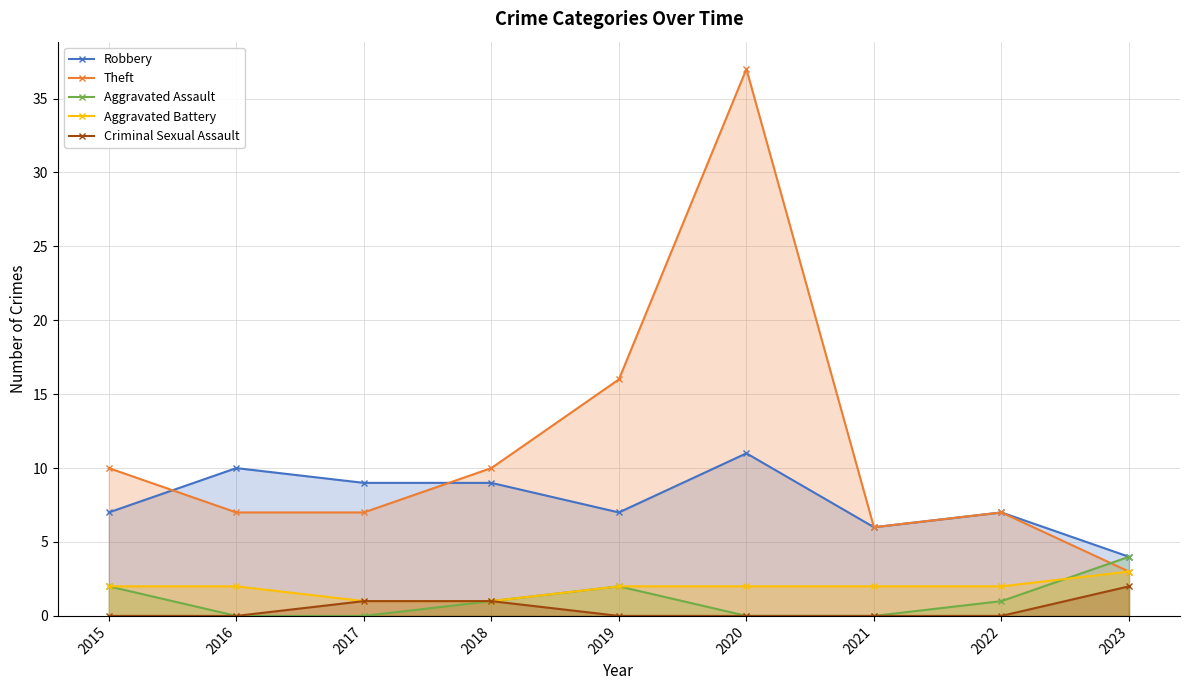

Is it true that Aggravated Assault equals 1 at 2019?

False